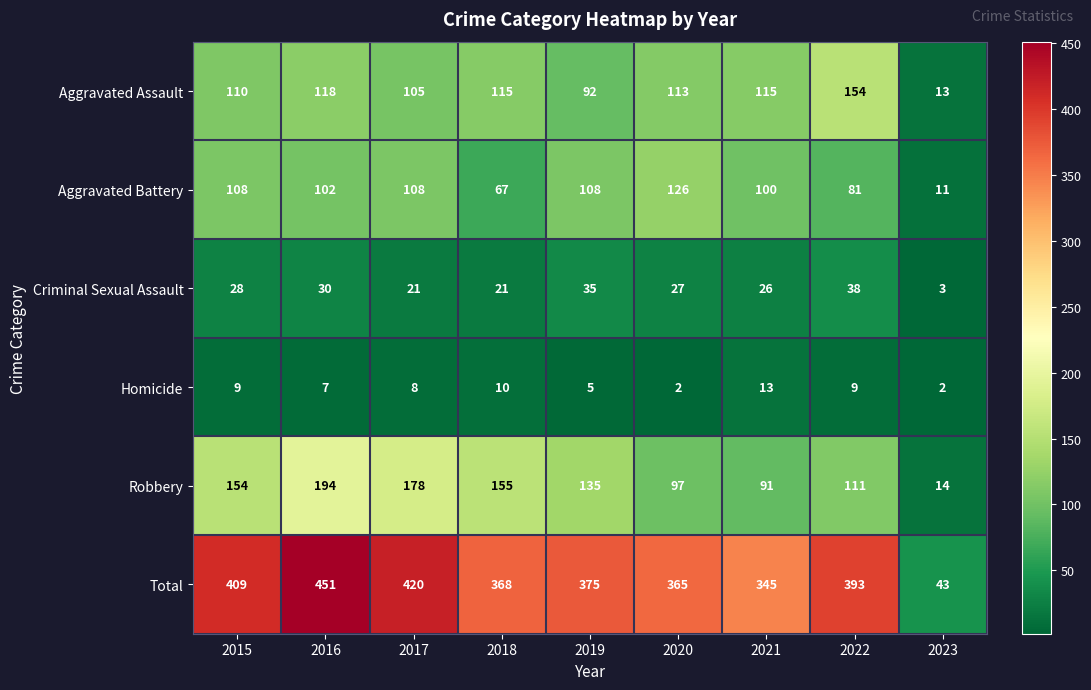

Is the value of Robbery at 2019 greater than the value of Homicide at 2023?

Yes